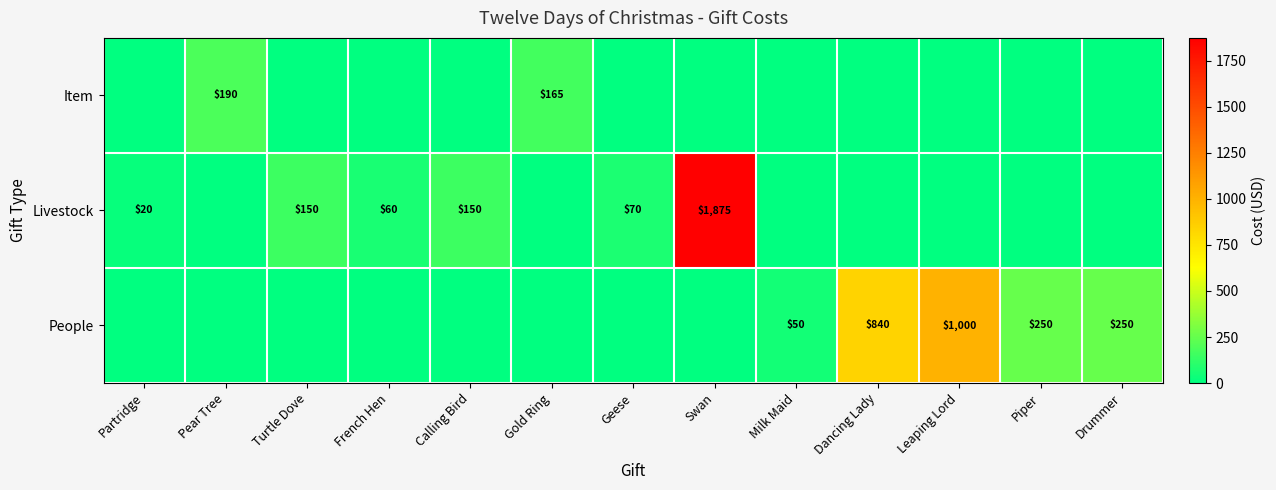

At how many categories does at least one series exceed 1119?

1